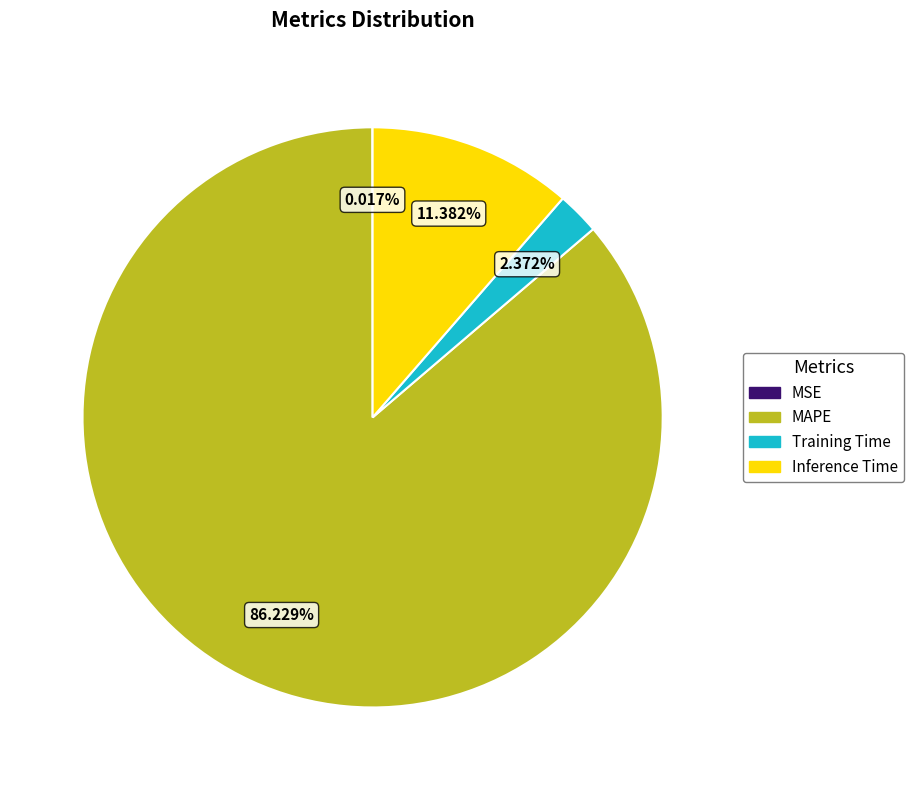

Which category accounts for the majority?

MAPE